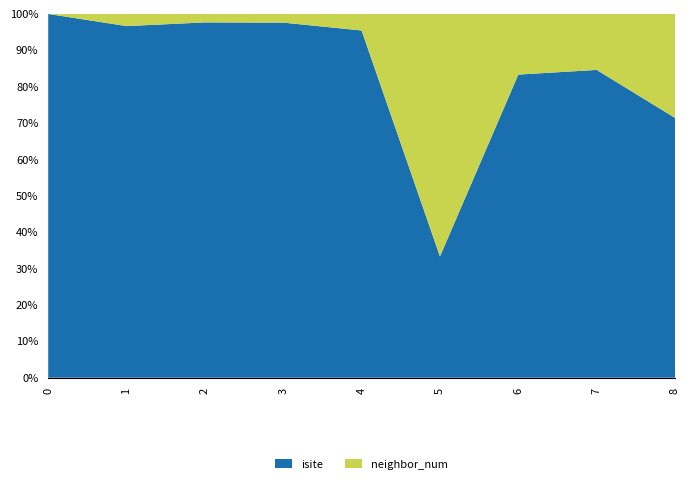

Reading left to right, extract all data points from this chart.

isite: 9	29	42	41	21	1	10	11	5
neighbor_num: 0	1	1	1	1	2	2	2	2